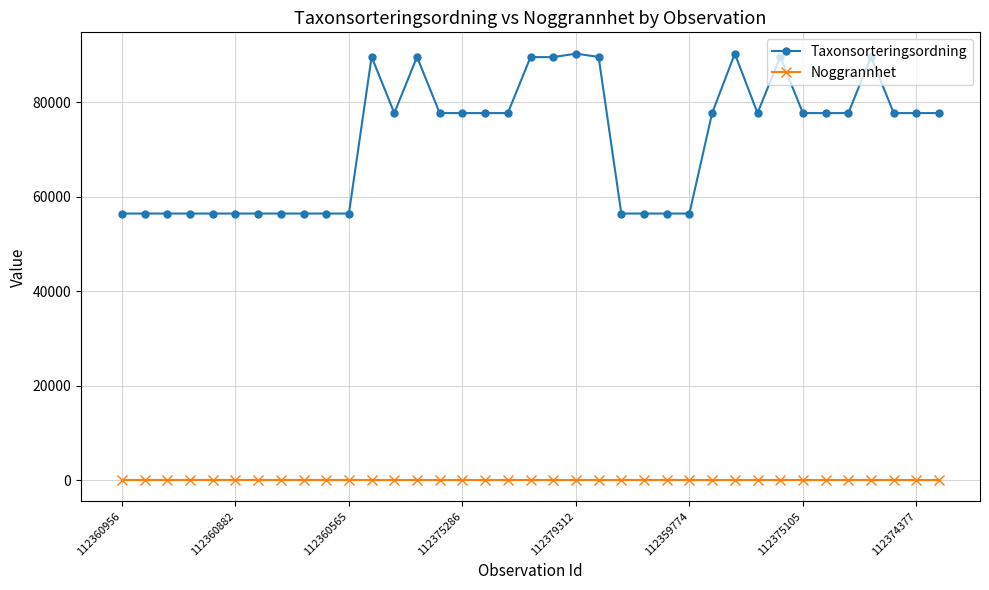

True or false: Noggrannhet and Taxonsorteringsordning cross at least once.

False